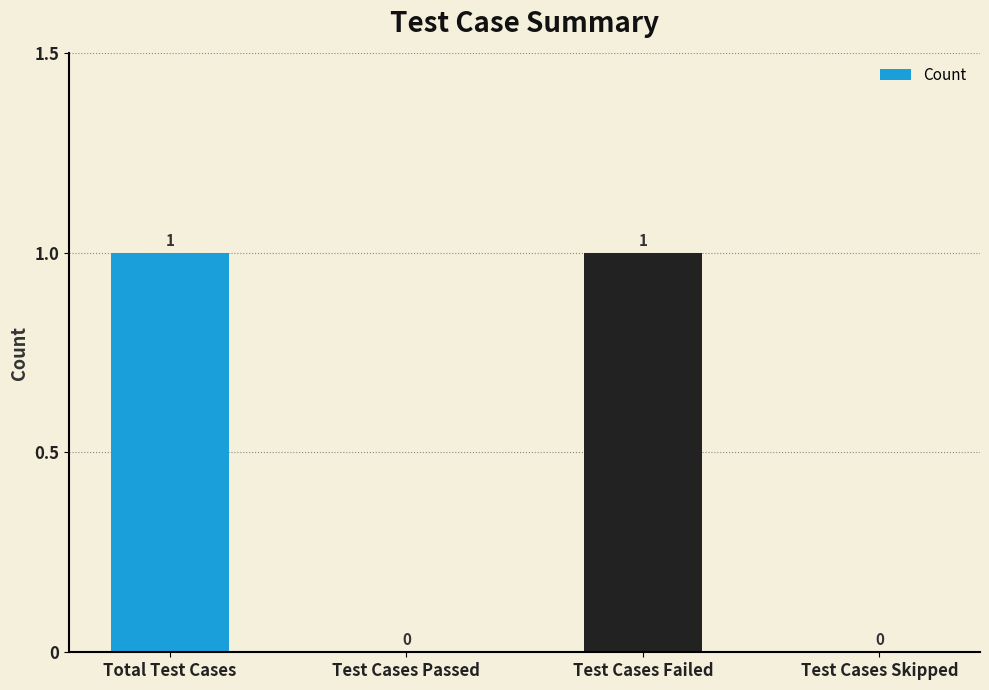

Between Total Test Cases and Test Cases Skipped, which is larger?

Total Test Cases